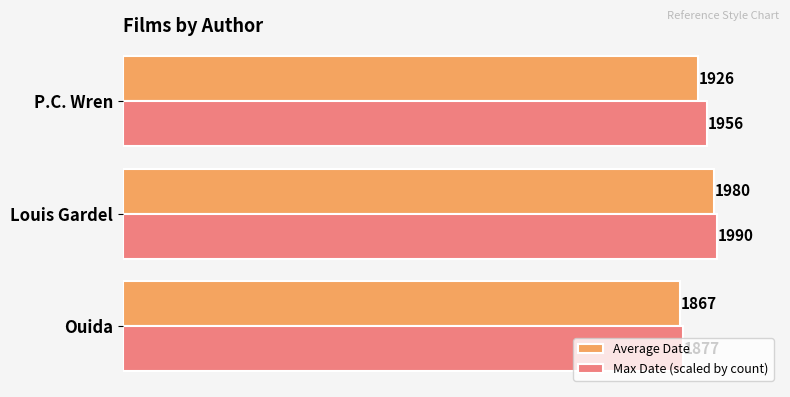

Where is Max Date (scaled by count) nearest to the value 1933?

P.C. Wren